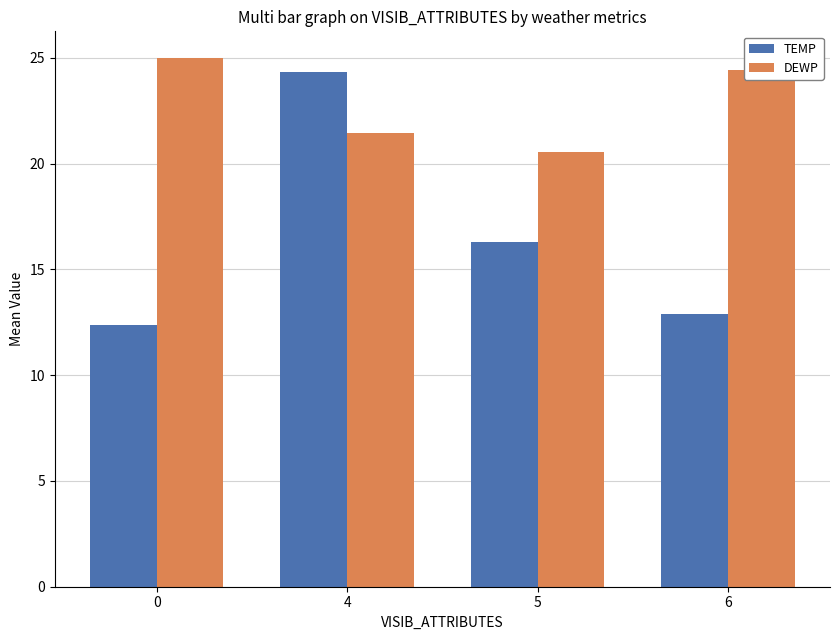

Is the value of DEWP at 6 greater than the value of TEMP at 6?

Yes